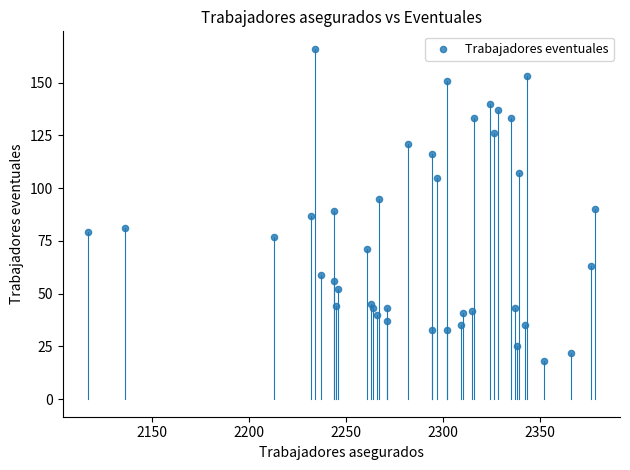

What is the range of X values (max minus min)?

261